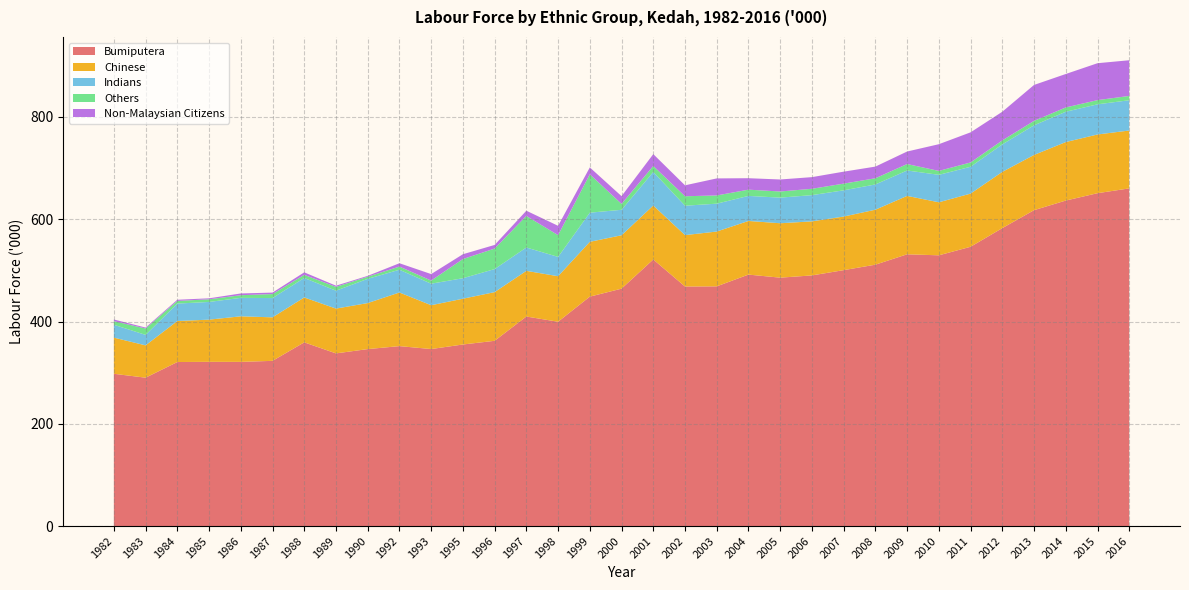

Reading left to right, extract all data points from this chart.

Bumiputera: 297.8	290.2	320.8	321.2	321.1	323.1	359.3	337.7	346.1	351.9	346.2	355.1	362.3	409.8	399.6	448.7	464.3	521.4	468.5	468.8	491.8	485.8	490.2	500.5	511.2	531.5	529.5	546.2	582.7	617.8	636.6	651.0	660.4
Chinese: 70.7	63.2	80.2	82.5	89.1	85.1	87.8	87.6	90.0	104.9	85.7	89.5	95.2	89.3	89.0	107.2	104.4	105.5	100.5	107.2	104.9	106.4	105.7	104.8	107.5	114.2	103.7	104.0	110.0	108.0	114.4	114.8	113.2
Indians: 25.2	20.5	34.1	34.6	36.1	37.7	38.1	35.0	47.4	44.5	42.1	40.1	45.1	45.7	37.8	57.0	49.8	65.7	57.5	54.5	49.0	50.1	51.3	51.3	49.4	49.7	53.7	52.5	53.8	58.0	59.3	59.0	59.2
Others: 7.0	12.5	5.2	5.2	5.2	7.8	6.1	7.5	4.1	6.2	6.1	37.5	40.1	61.7	42.5	75.1	11.5	11.6	18.5	16.1	12.2	12.0	12.4	13.1	12.1	12.6	7.7	8.4	7.7	8.6	8.4	8.2	8.4
Non-Malaysian Citizens: 3.3	1.8	2.3	1.9	3.4	2.9	4.9	2.3	1.7	6.5	12.7	9.4	7.1	10.2	18.3	13.4	15.2	23.2	21.4	33.3	22.4	23.5	22.8	23.4	22.8	24.5	52.2	58.9	56.1	70.3	65.4	72.2	69.8